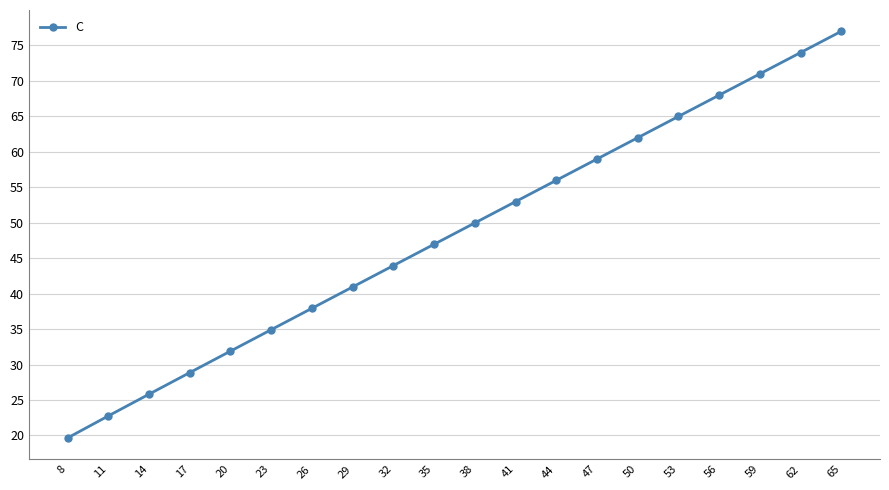

Reading left to right, transcribe all the data shown in this chart.

19.6	22.8	25.8	28.9	31.9	34.9	37.9	40.9	43.9	47.0	50.0	53.0	56.0	59.0	62.0	65.0	68.0	71.0	74.0	77.0